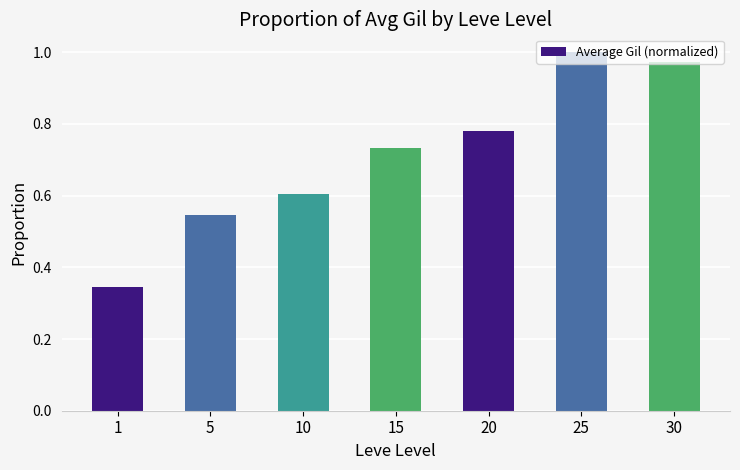

Is it true that the value at 10 is 0.6?

True